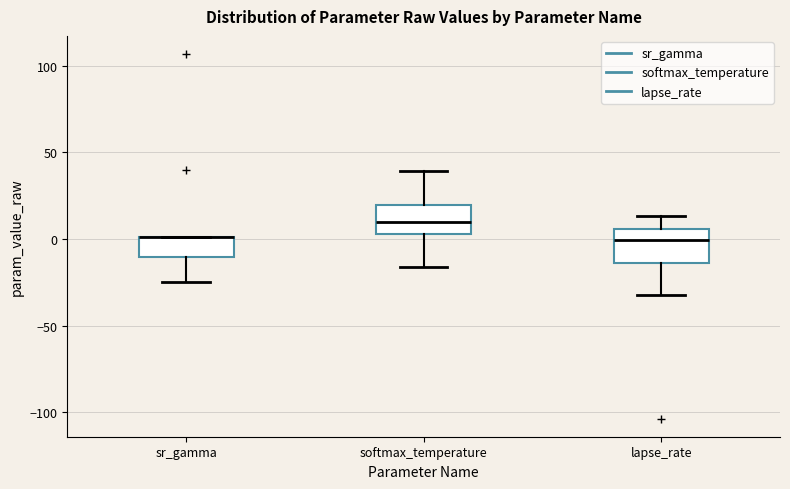

Reading left to right, transcribe this box plot: for each box, give where its median line is, the range the box spans, and where its two whiskers end, as read against the y-axis. The values are not printed on the chart, so give them approximately, as read against the axis.

sr_gamma: median 0 (drawn on the box's upper edge), box -10 to 0, whiskers -25 to 0
softmax_temperature: median 10, box 5 to 20, whiskers -15 to 40
lapse_rate: median 0, box -15 to 5, whiskers -30 to 15